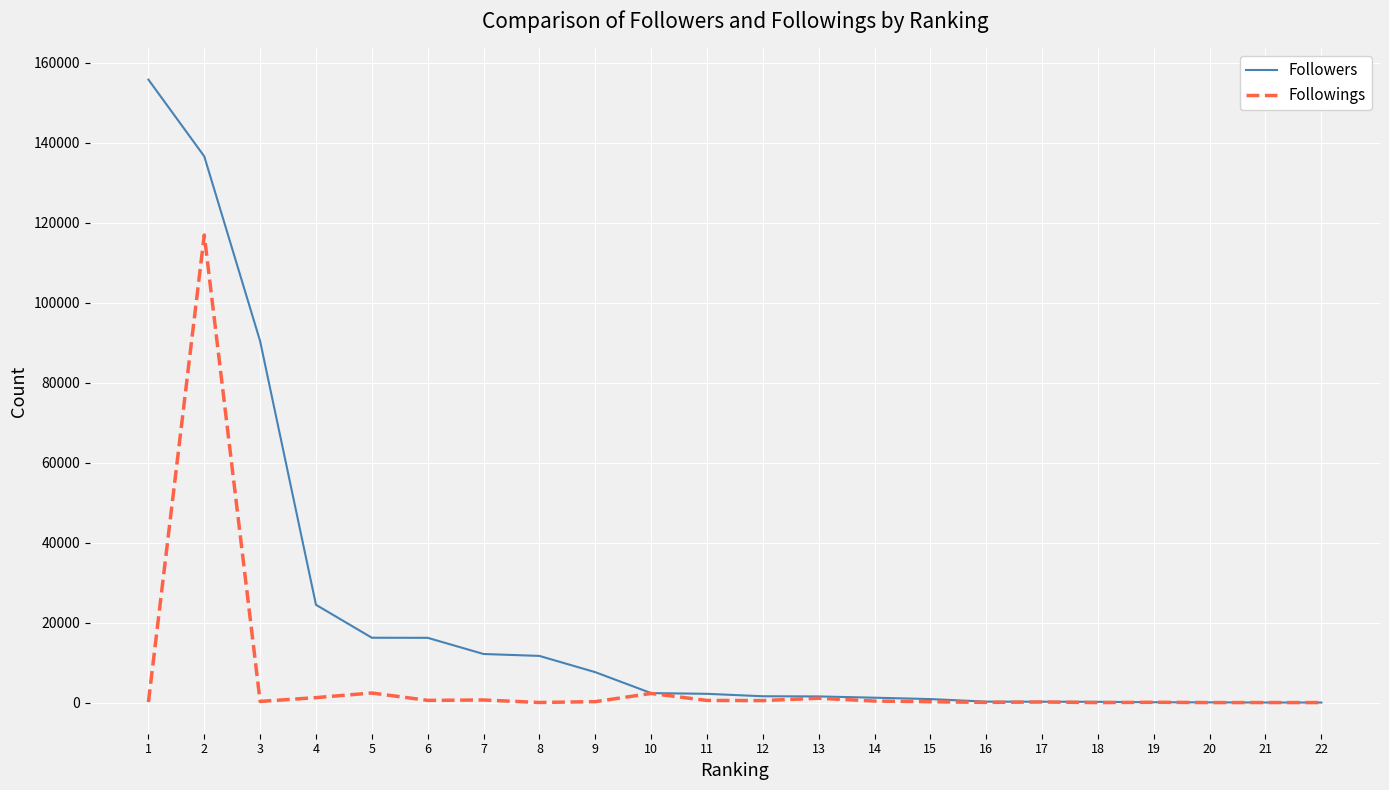

Does the chart have visible grid lines?

Yes